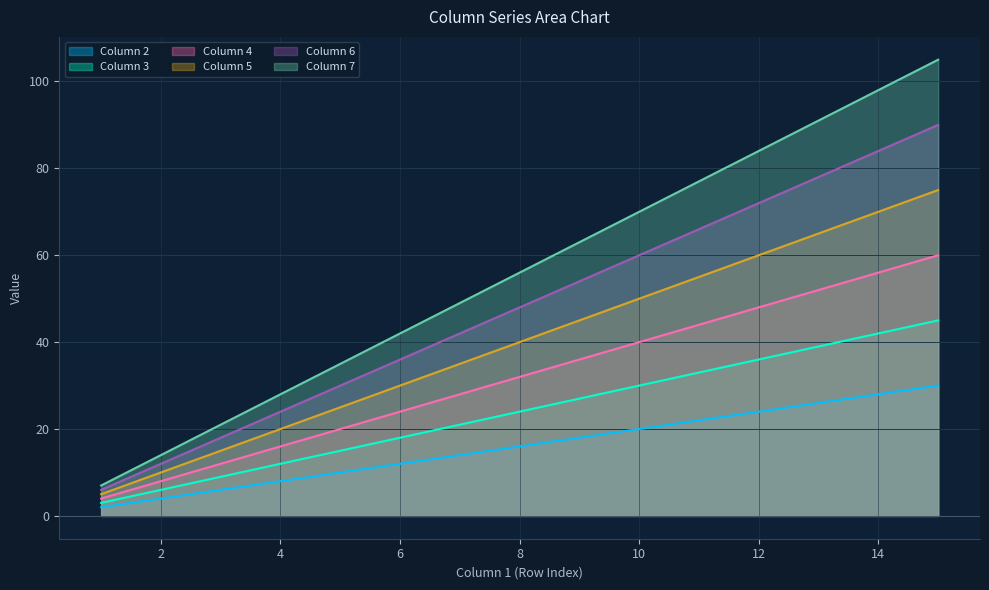

How many distinct data groups are displayed?

6